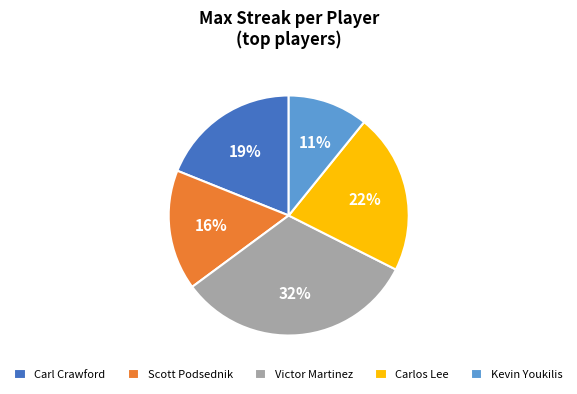

To the nearest percent, what percentage of the pie is Carlos Lee?

22%